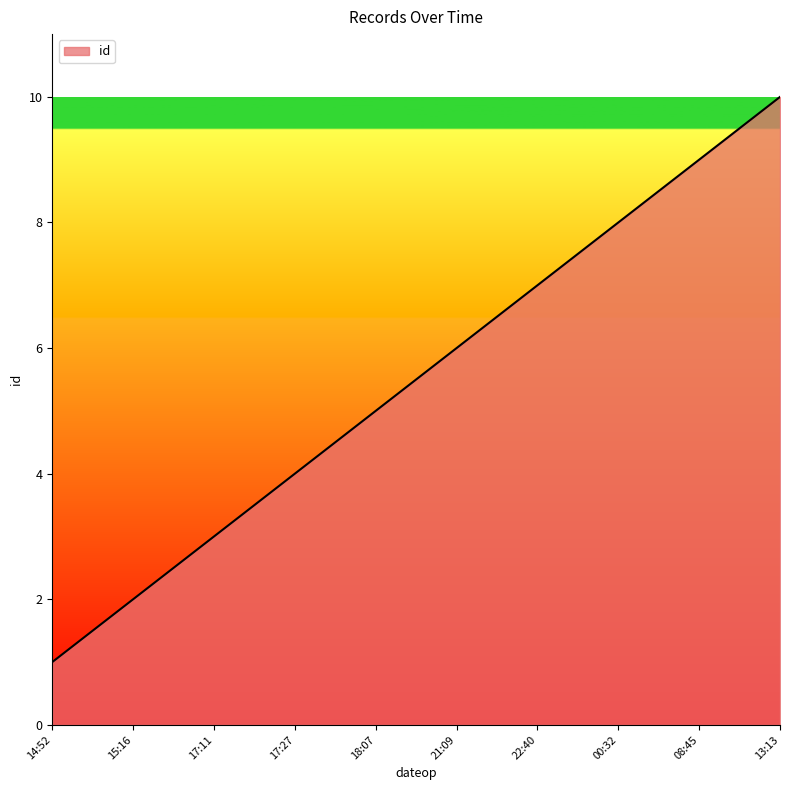

Reading left to right, list all the values displayed in this chart.

1	2	3	4	5	6	7	8	9	10